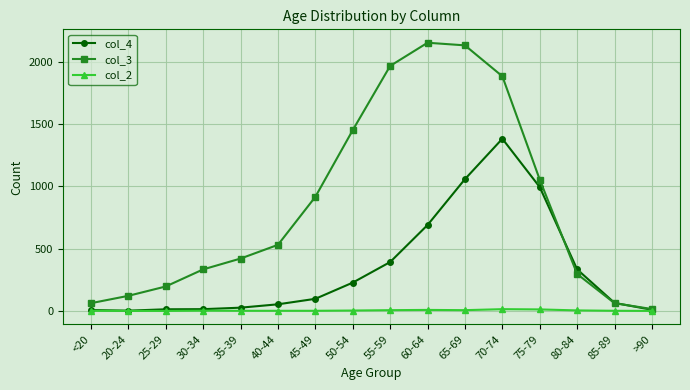

The col_3 series shows 62 at 85-89. True or false?

True